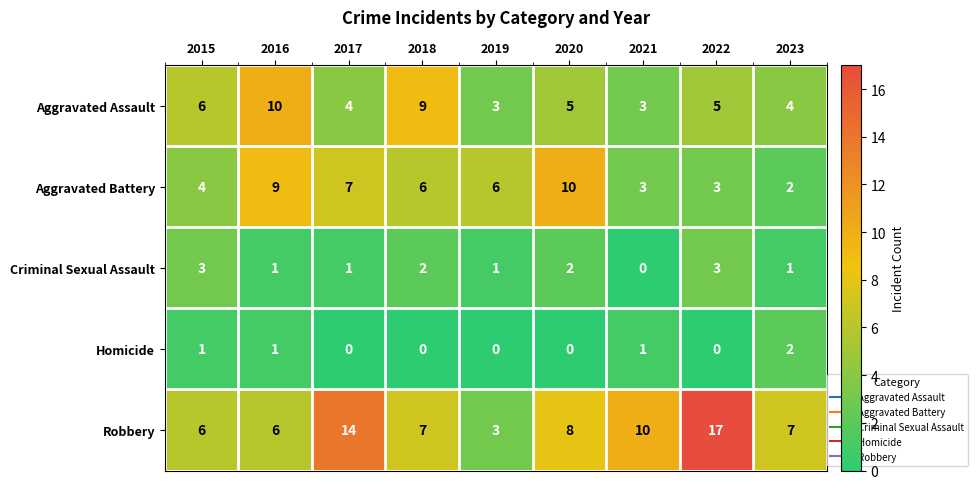

What is the total value across all series at 2016?

27